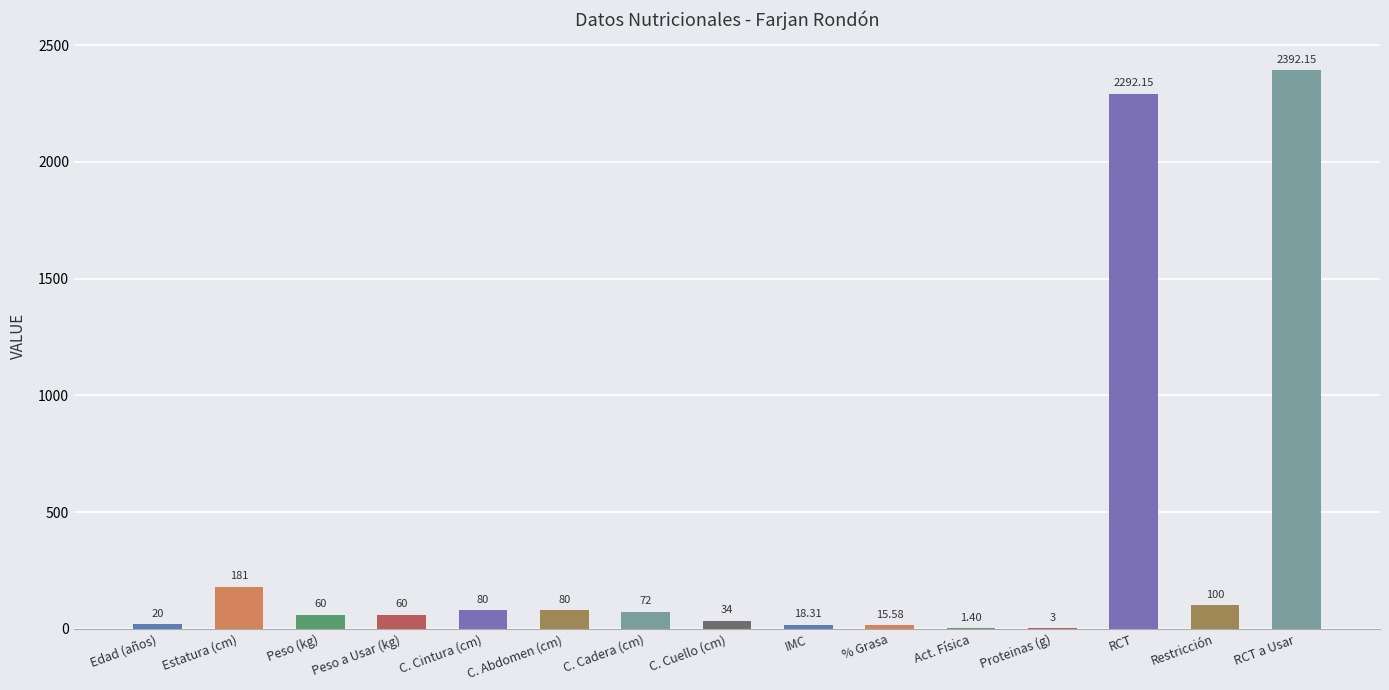

Reading left to right, list all the values displayed in this chart.

Edad (años)=20.0	Estatura (cm)=181.0	Peso (kg)=60.0	Peso a Usar (kg)=60.0	C. Cintura (cm)=80.0	C. Abdomen (cm)=80.0	C. Cadera (cm)=72.0	C. Cuello (cm)=34.0	IMC=18.3	% Grasa=15.6	Act. Física=1.4	Proteinas (g)=3.0	RCT=2292.2	Restricción=100.0	RCT a Usar=2392.2